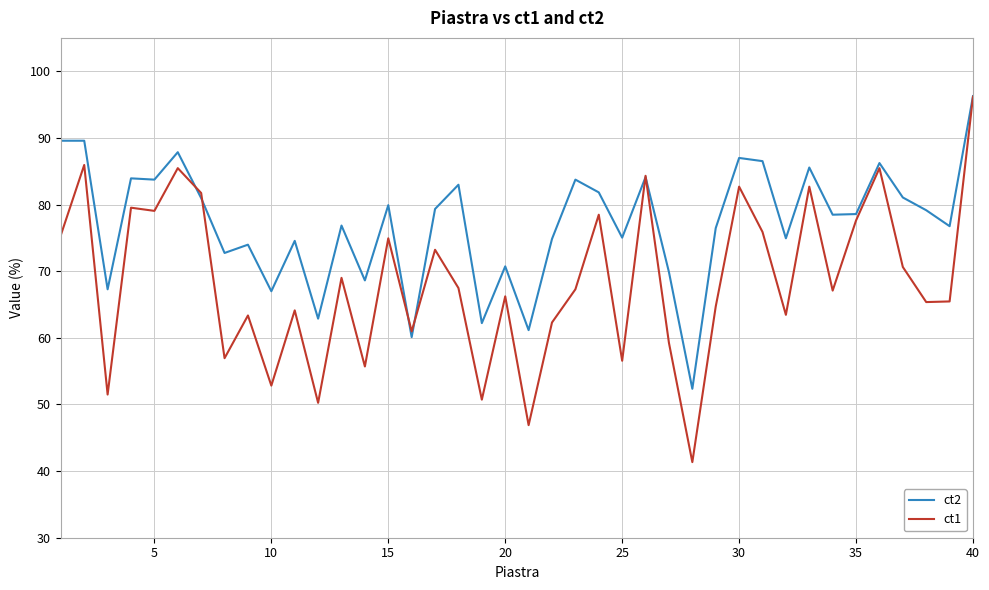

Rank the series by their average value, from lowest to highest.

ct1, ct2